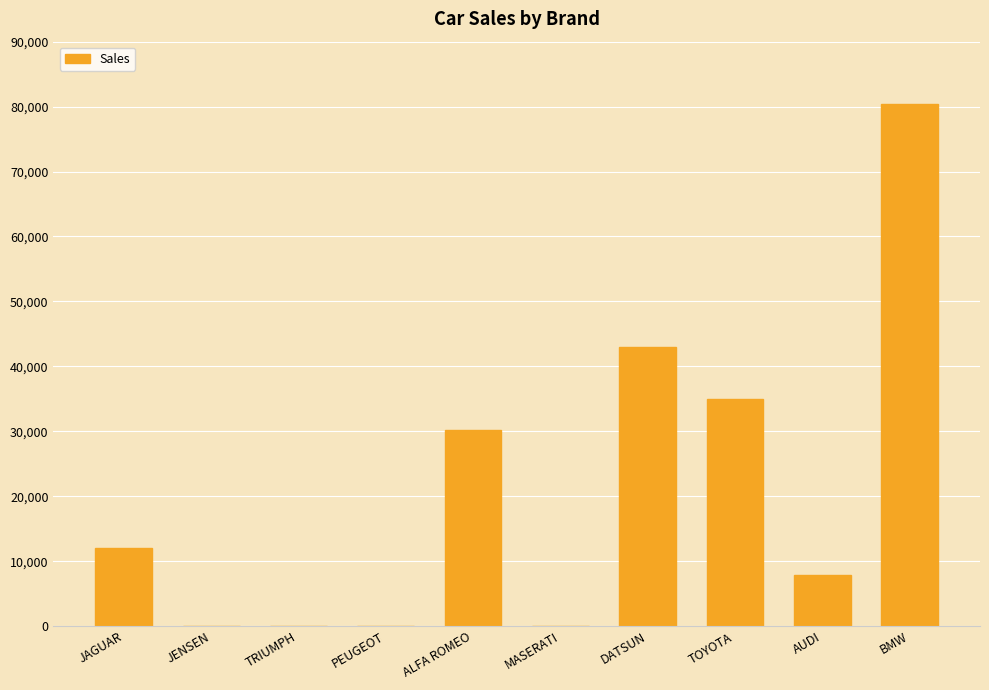

What is the maximum value shown in the chart?

80390